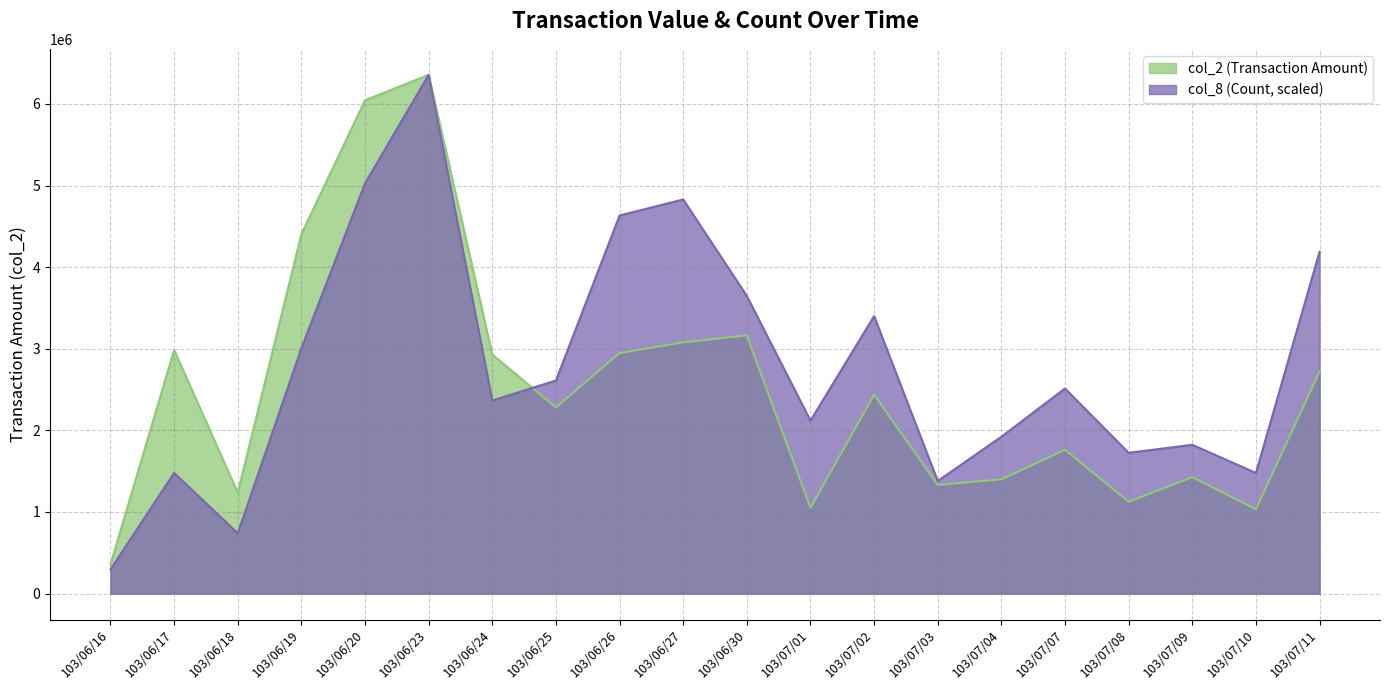

In col_2, how many points are higher than both neighbors (excluding endpoints)?

6